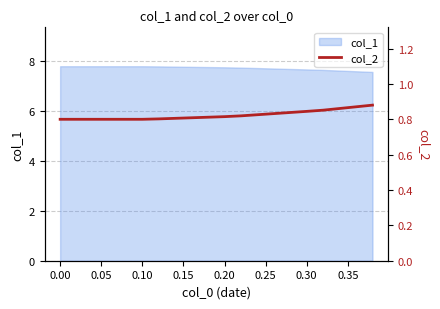

What is the difference between the maximum and minimum values?

0.1